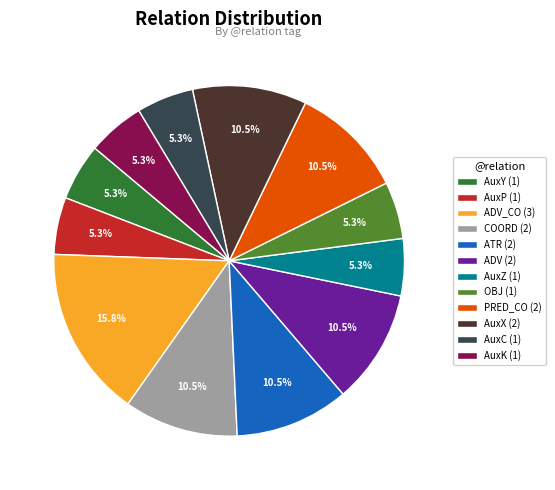

To the nearest percent, what is the average slice percentage?

8%